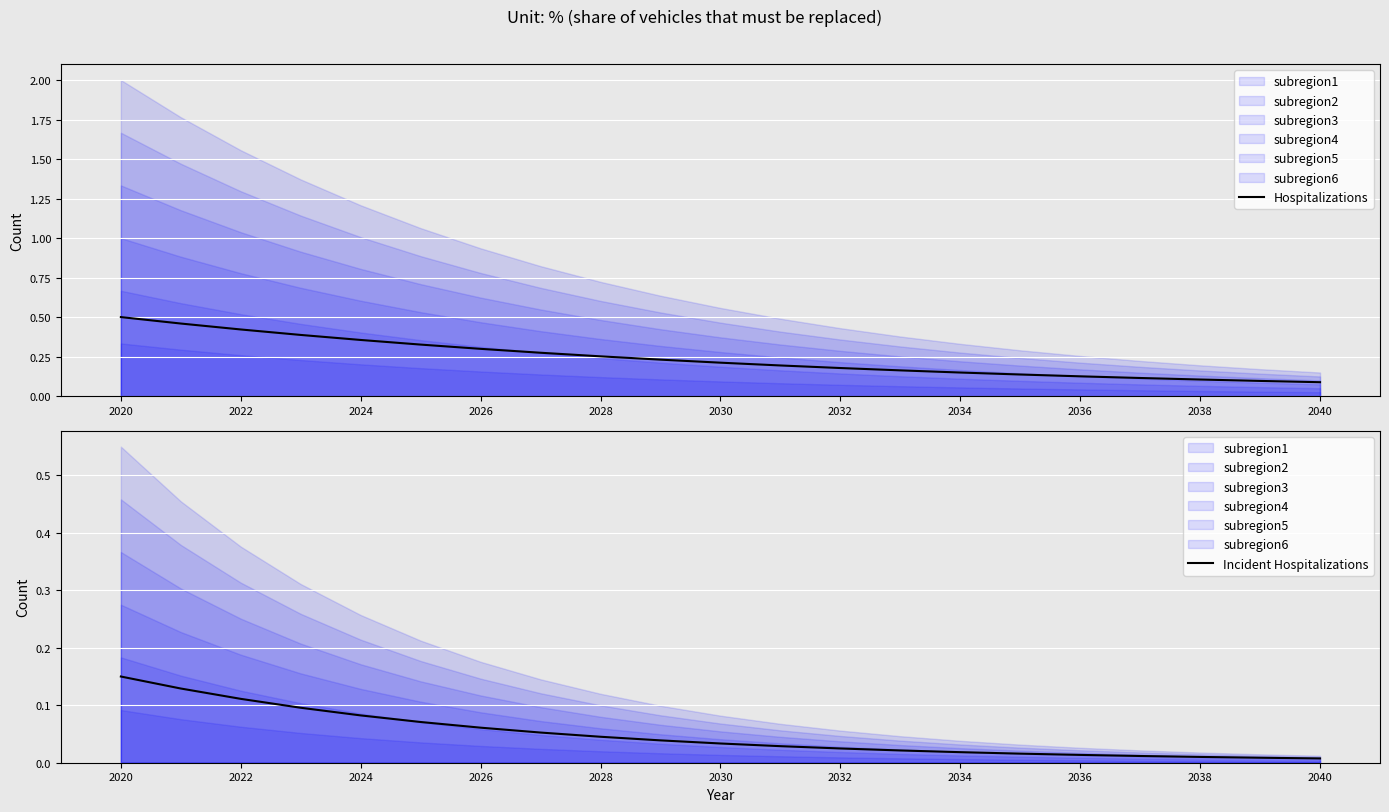

The Hospitalizations series shows 0.7 at 2020. True or false?

False